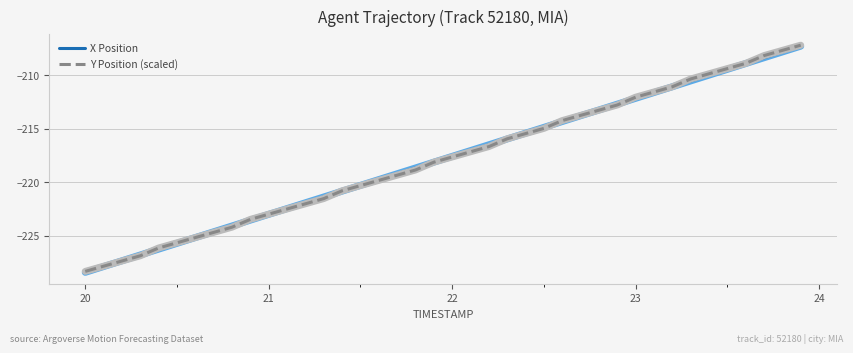

What is the difference between the maximum and second lowest values in the Y Position (scaled) series?

20.7